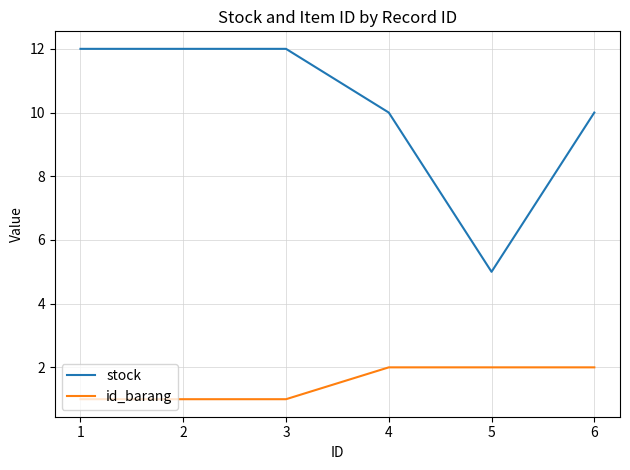

What is the total value across all series at 3?

13